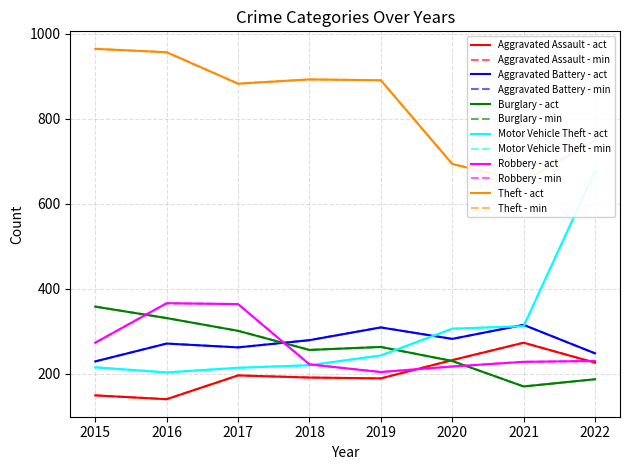

Where does the Burglary series first go above 263?

2015